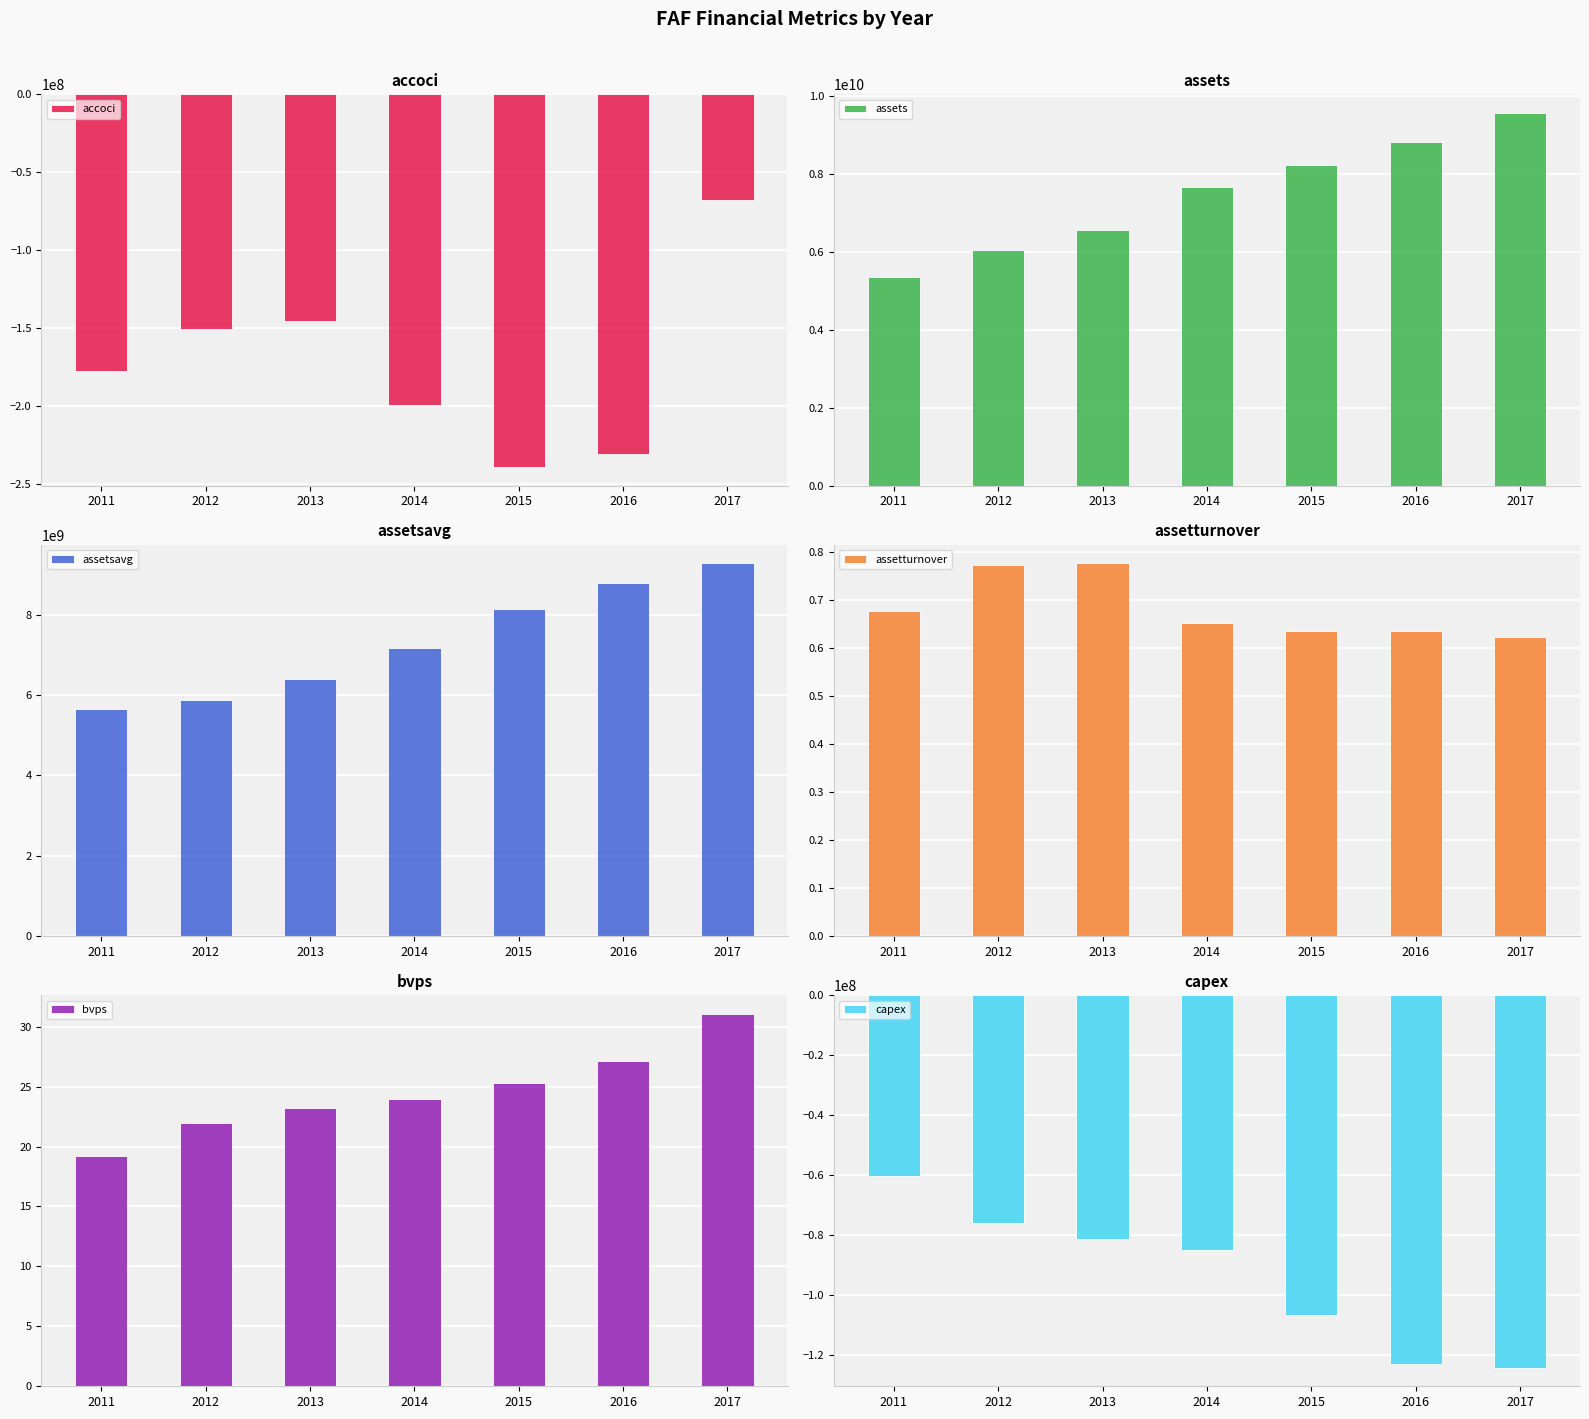

What are all the series names shown in the legend?

accoci, assets, assetsavg, assetturnover, bvps, capex